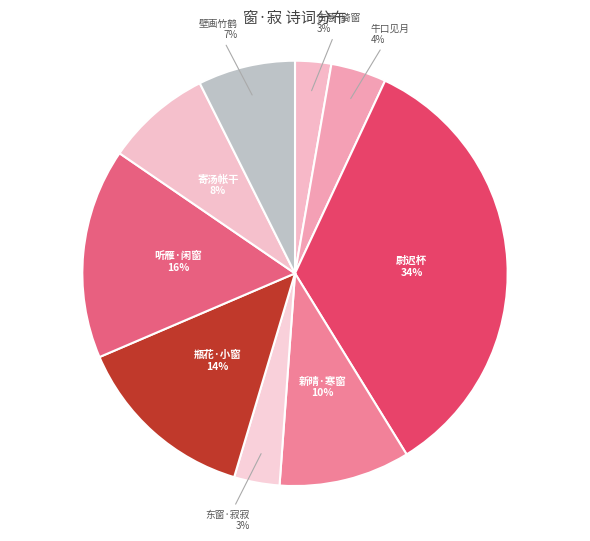

How many slices are in this pie chart?

9